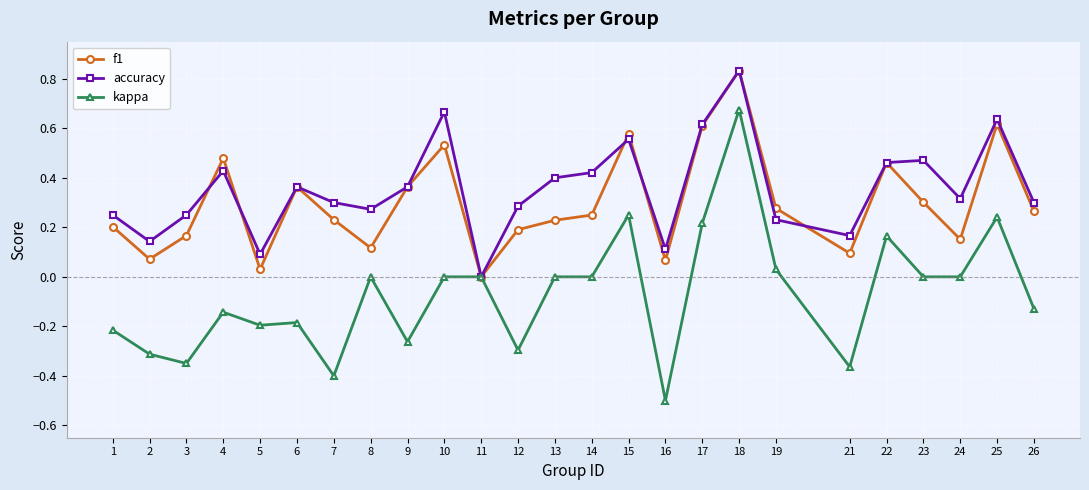

What is the minimum value for kappa?

-0.5